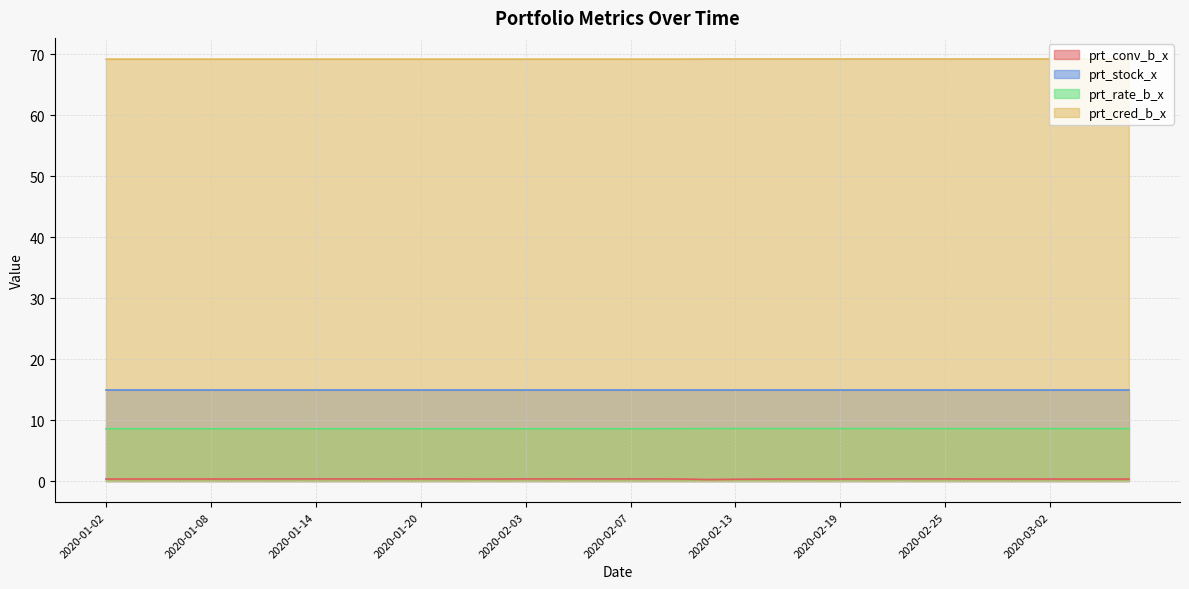

Which series changed the most between 2020-01-15 and 2020-02-25?

prt_cred_b_x